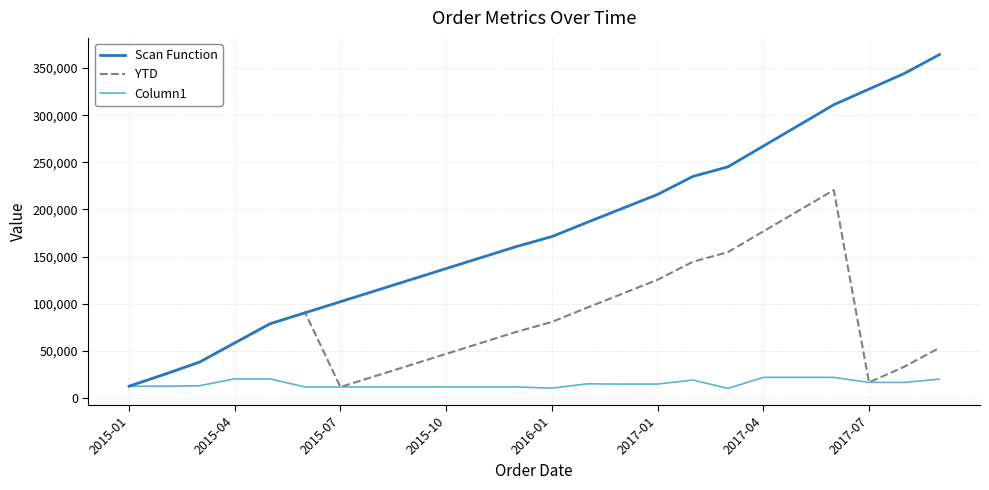

List the series in order of their peak value, lowest first.

Column1, YTD, Scan Function